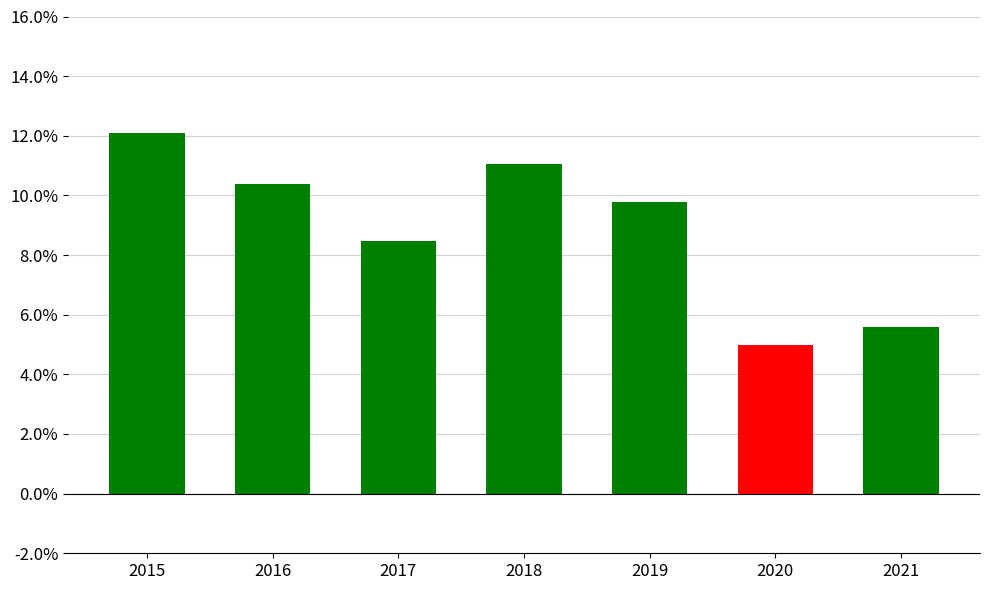

What is the difference between the maximum and minimum values?

0.1